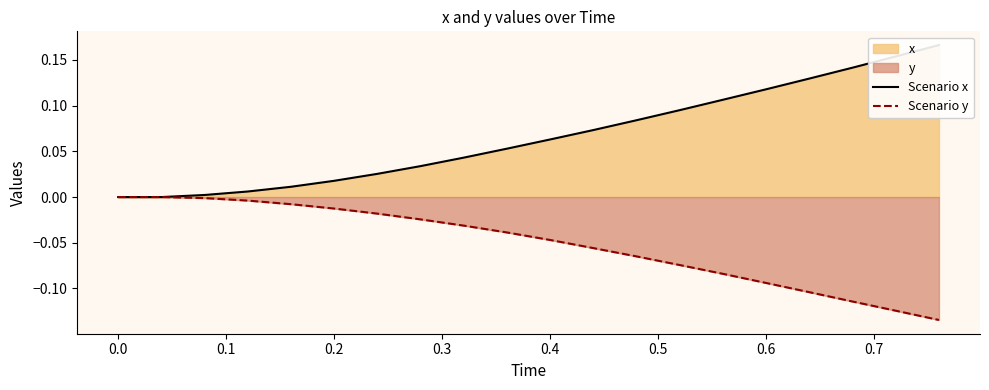

The Scenario y series shows -0.2 at 0.6. True or false?

False